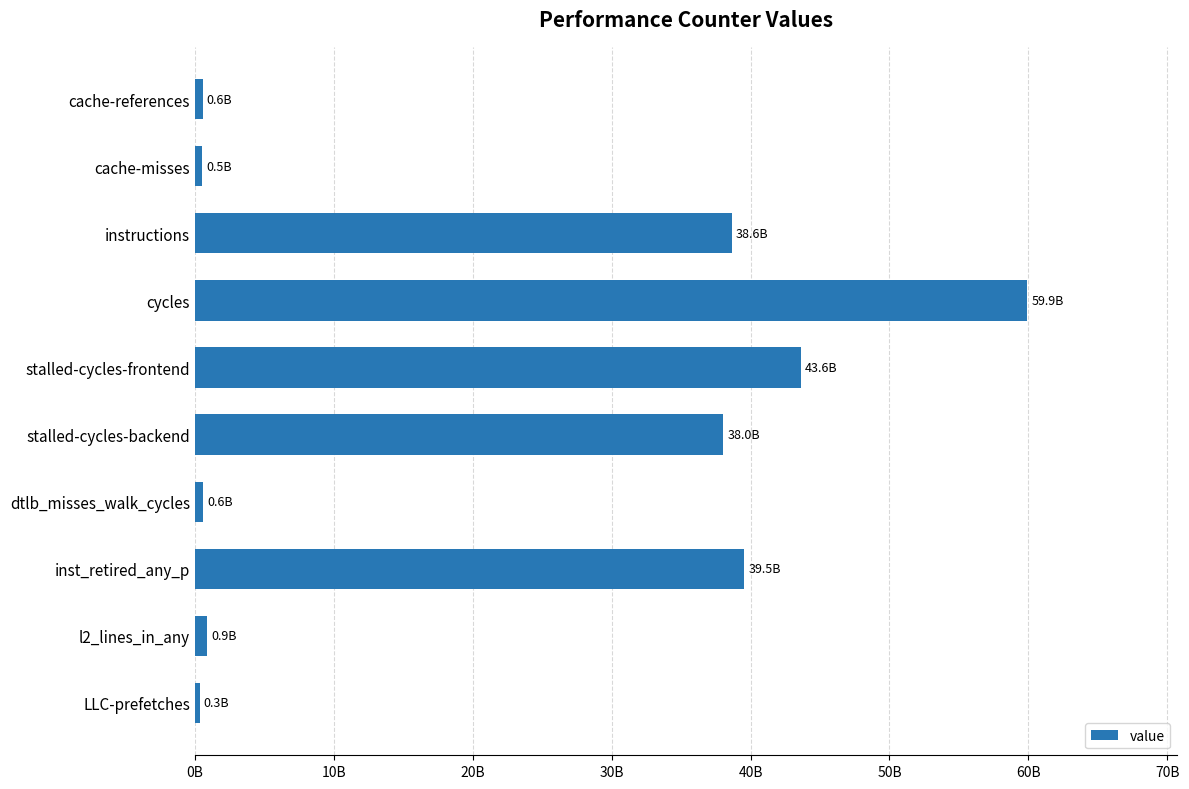

Are the bars horizontal?

Yes